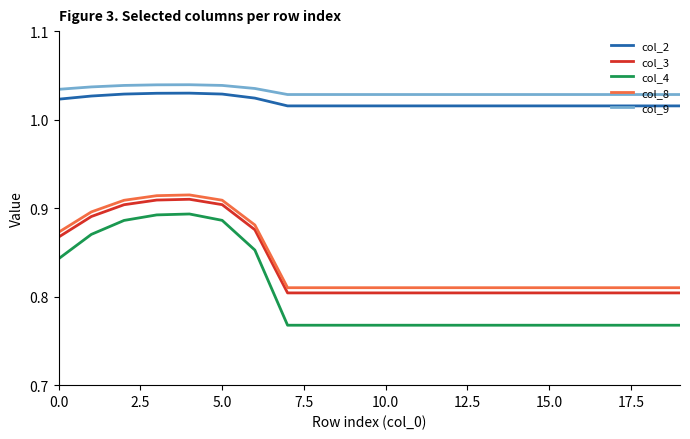

True or false: col_2 and col_4 cross at least once.

False